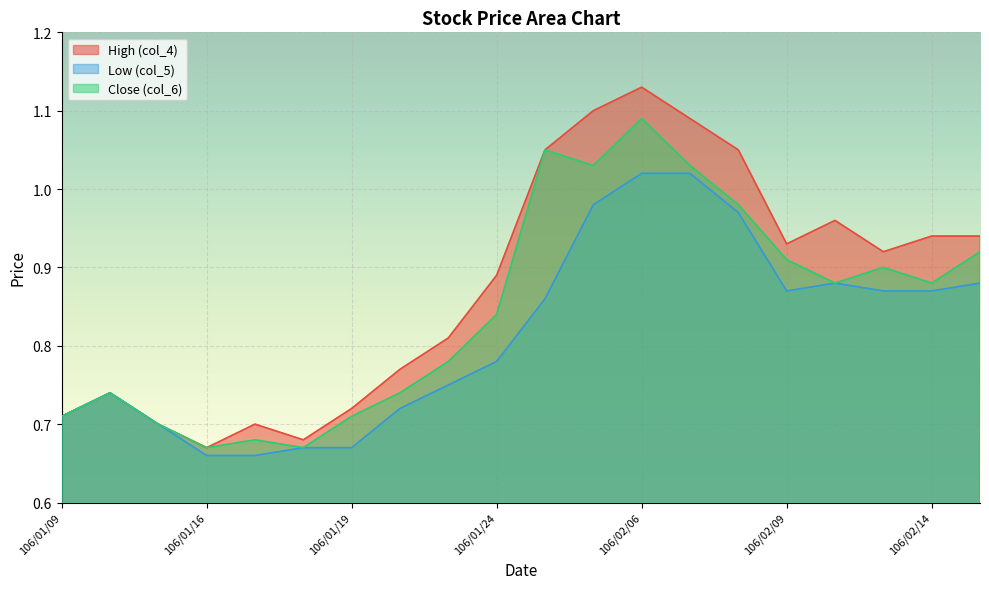

What is the difference between the maximum and minimum values in the Close (col_6) series?

0.4